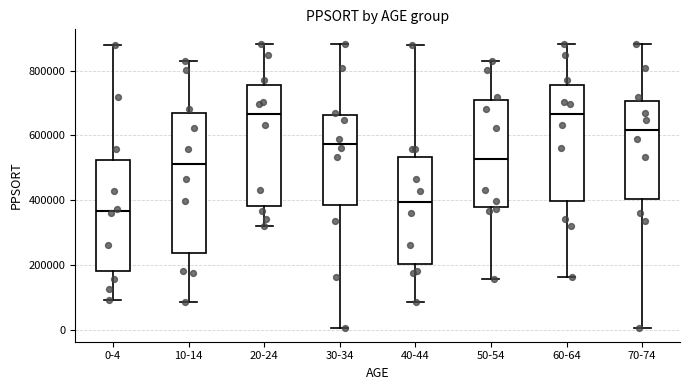

Where does the median line of the box for 30-34 sit on the y-axis? The values are not printed on the chart, so give them approximately, as read against the axis.

580000